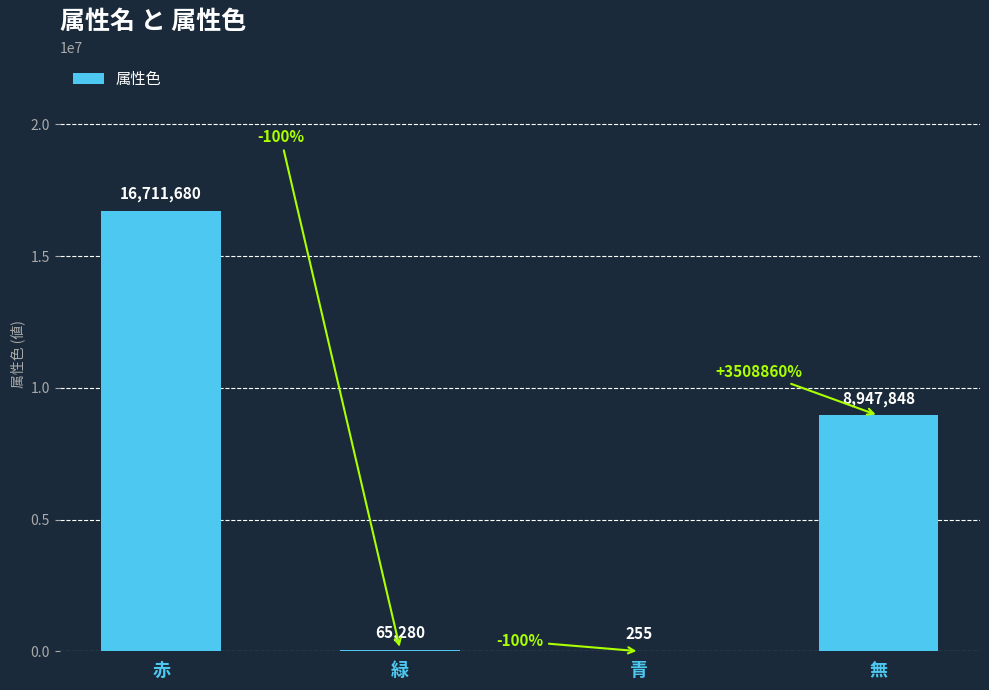

At which label does the data first exceed 8947848?

赤